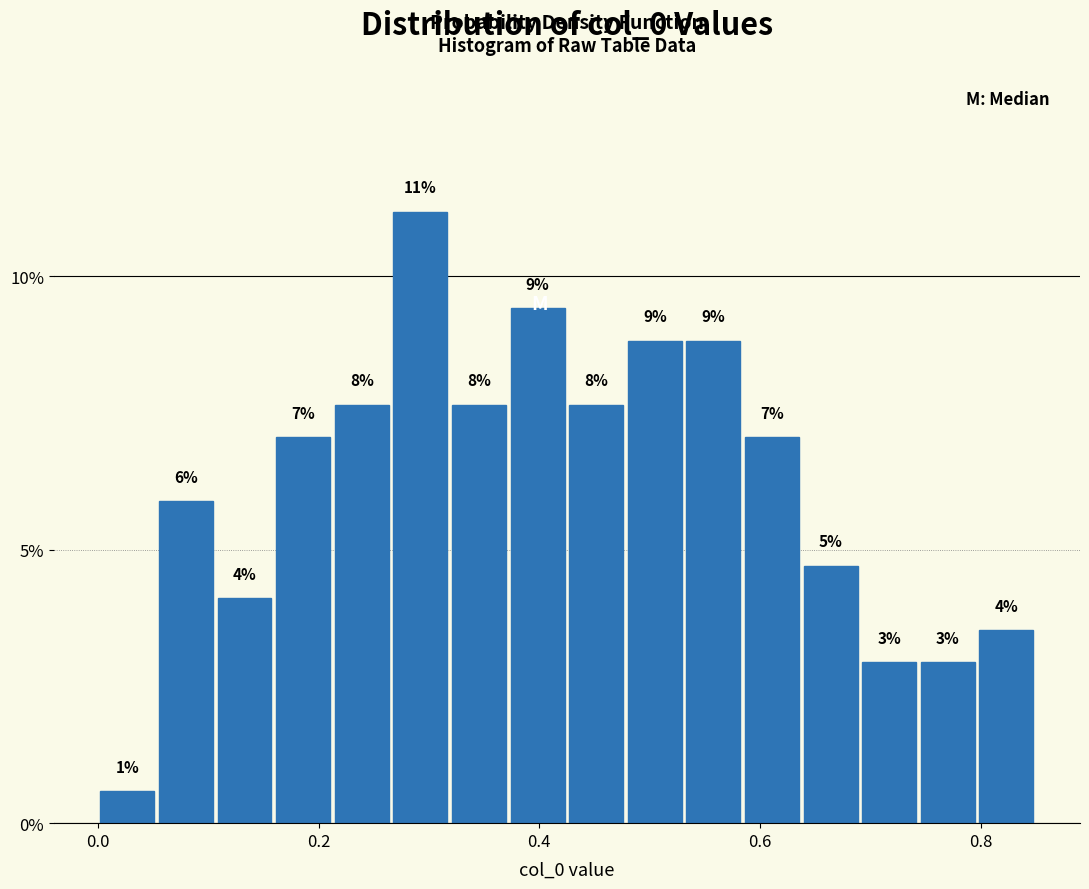

Read against the x-axis, roughly where is the centre of the tallest bar?

0.30